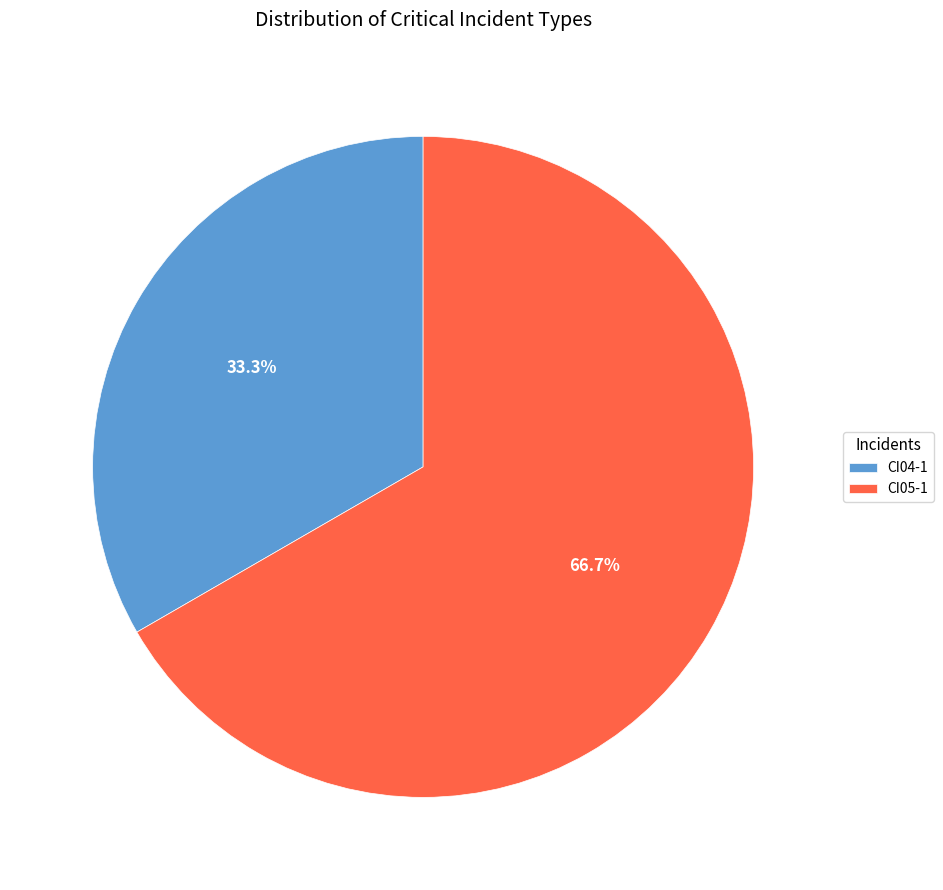

To the nearest percent, what percentage of the pie is CI05-1?

67%